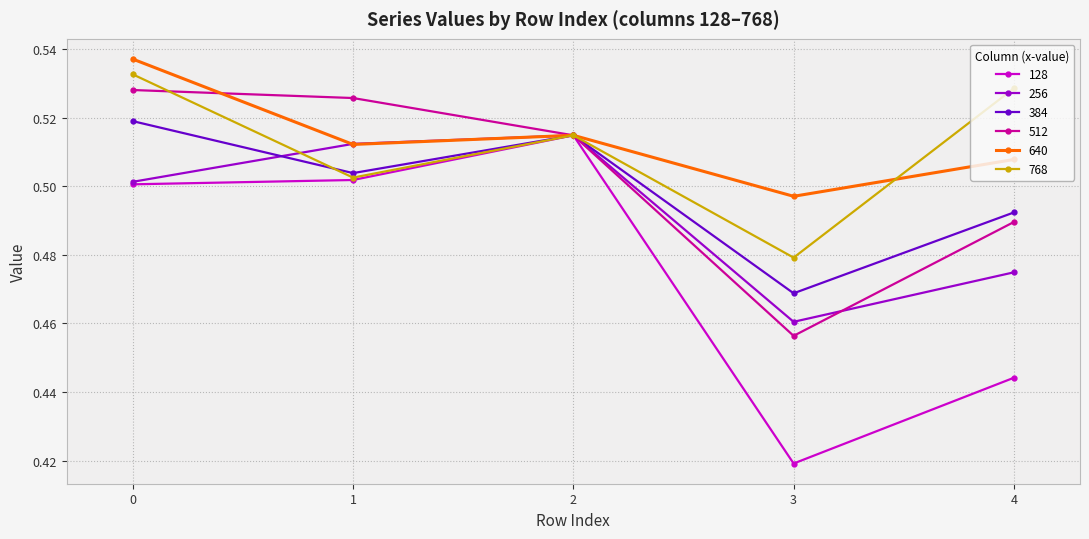

What are all the series names shown in the legend?

128, 256, 384, 512, 640, 768